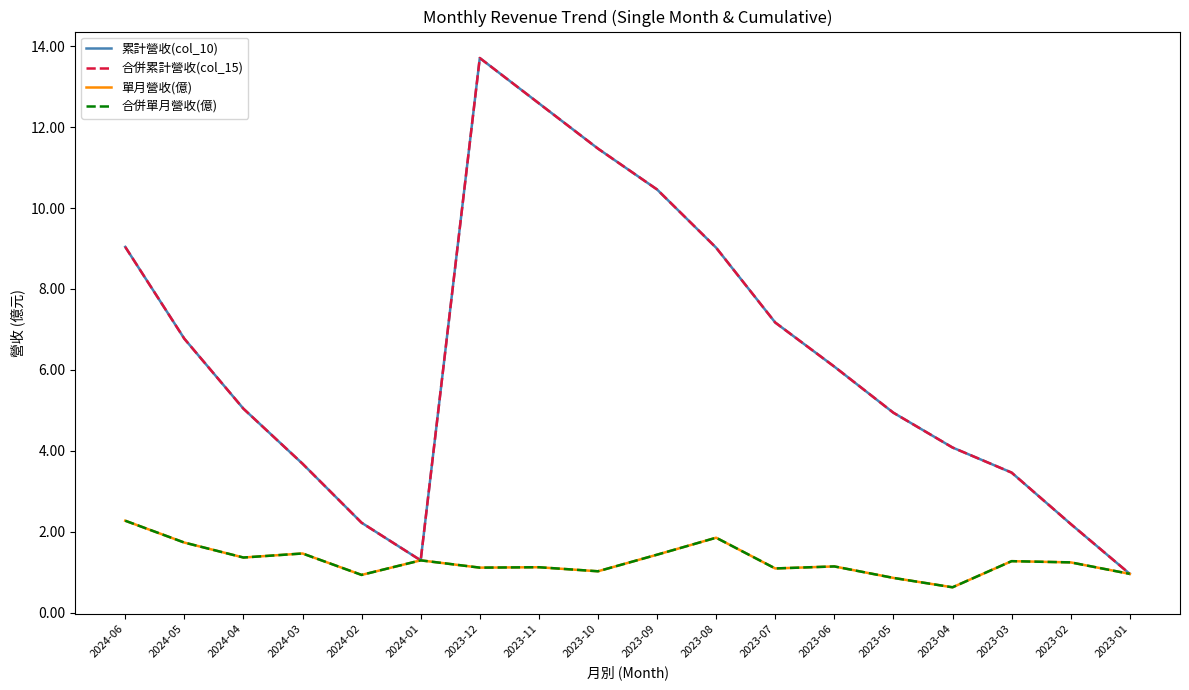

Rank the series at 2023-03 from highest to lowest value.

累計營收(col_10), 合併累計營收(col_15), 單月營收(億), 合併單月營收(億)